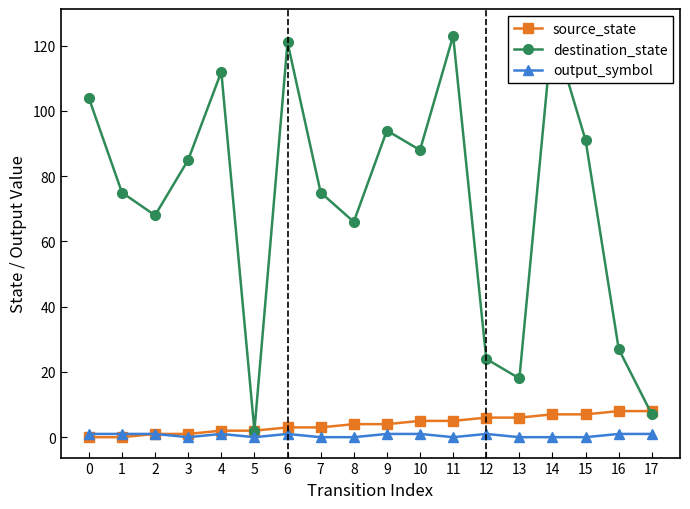

At how many categories does at least one series exceed 77?

9